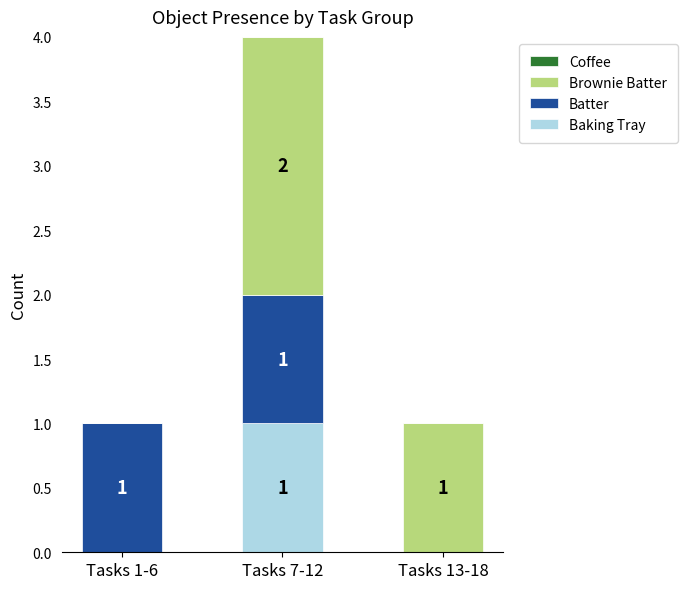

Which category has the highest value in the Baking Tray series?

Tasks 7-12